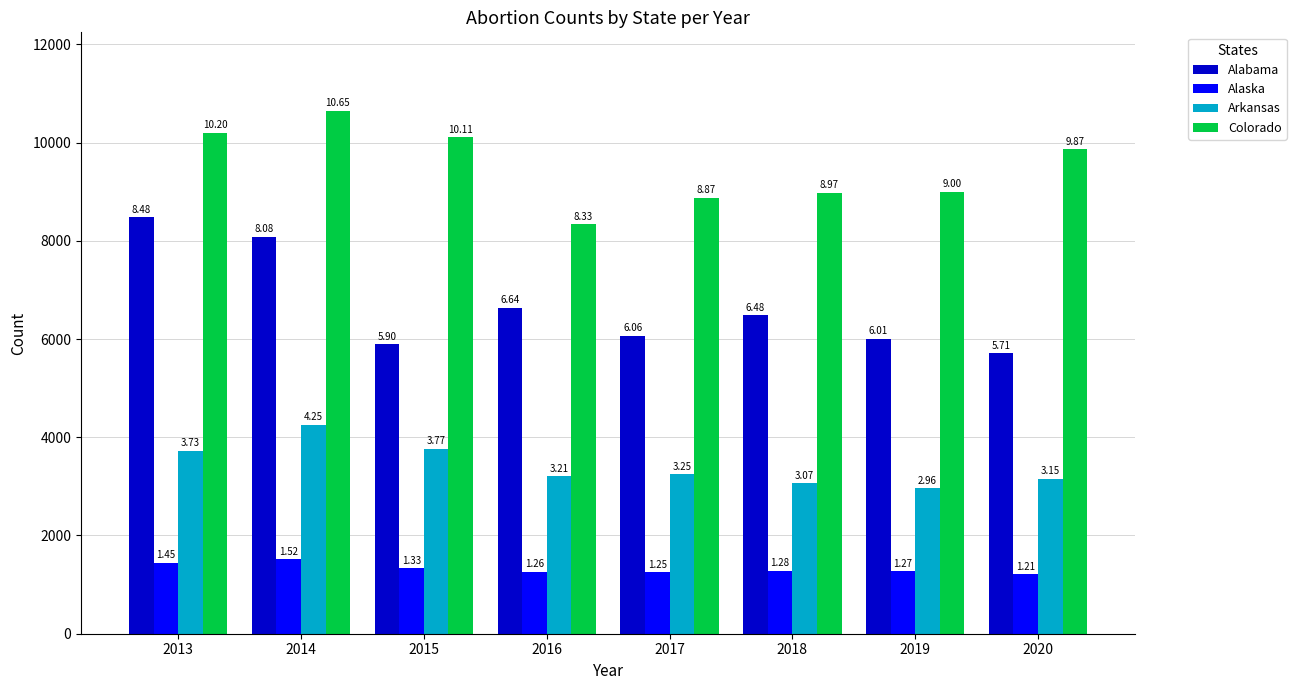

How many groups of bars are there?

8